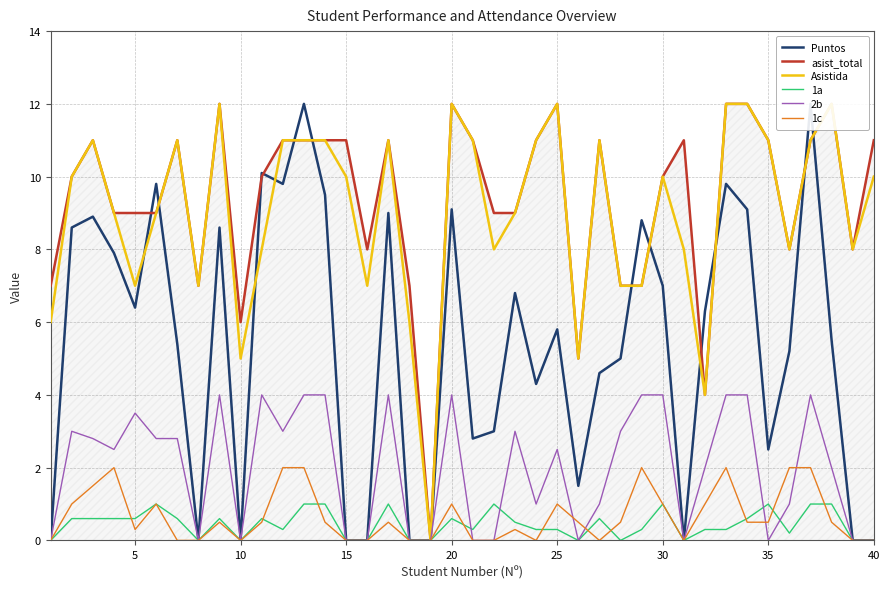

What is the highest value of the 1c series?

2.0